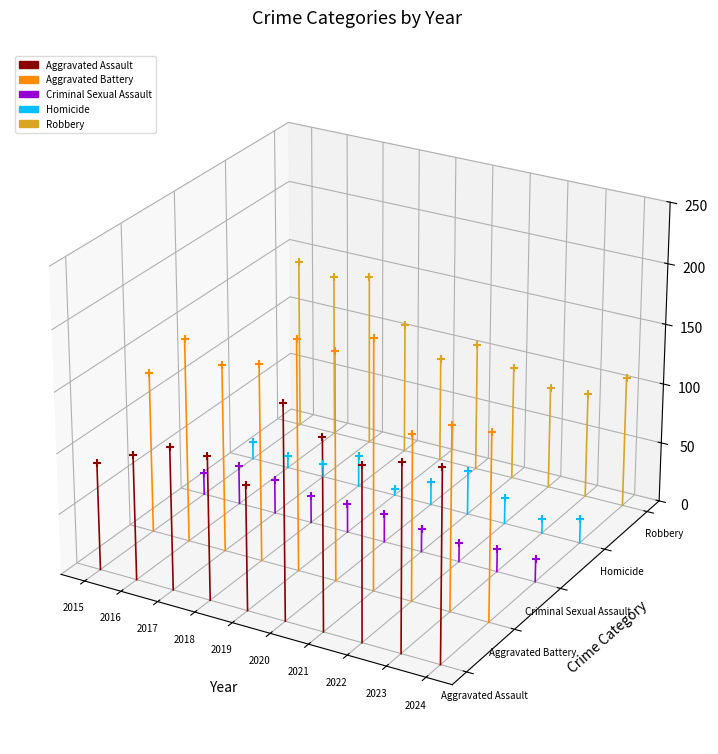

Which series has the largest total across all categories?

Robbery